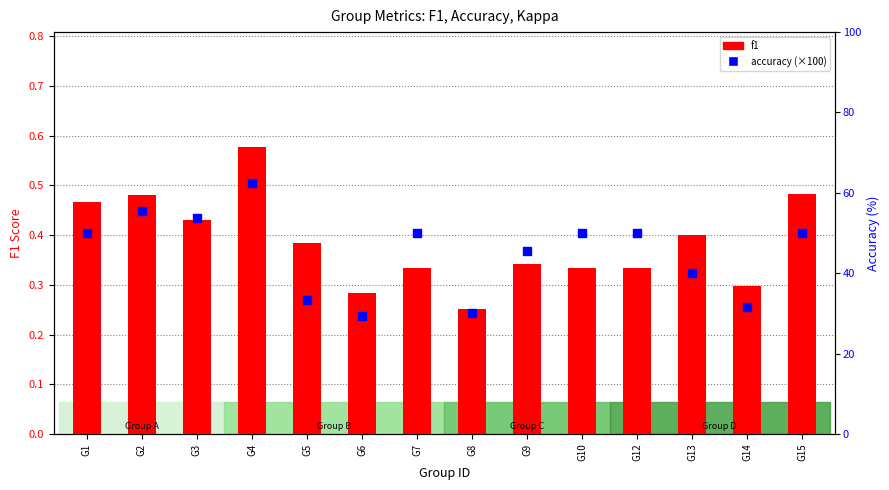

At which category is the sum across all series the highest?

G4